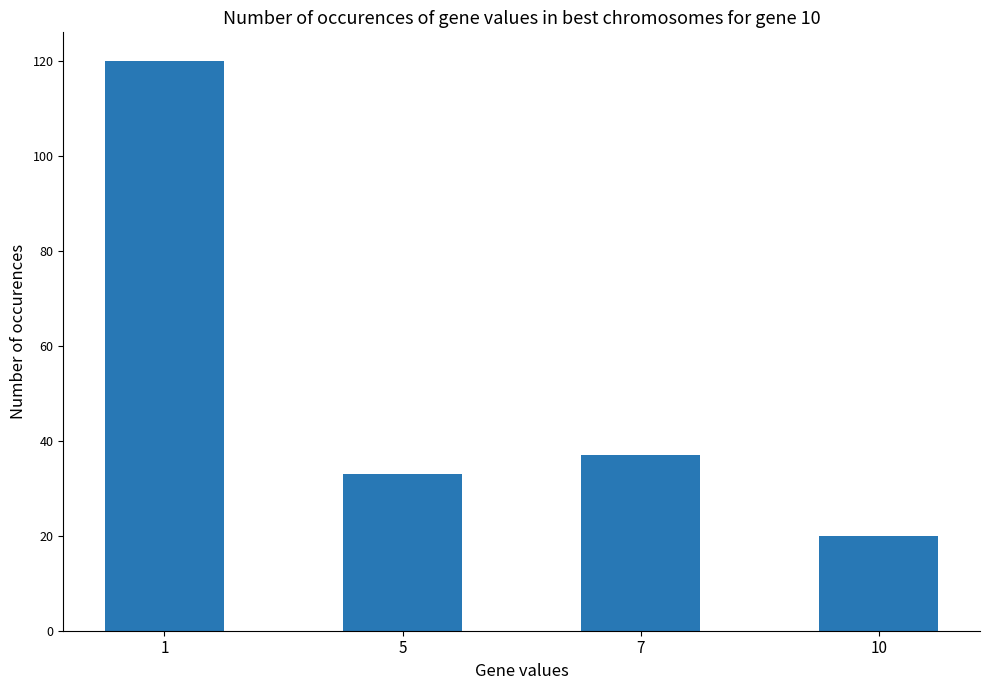

True or false: the data shows 33 at 5.

True